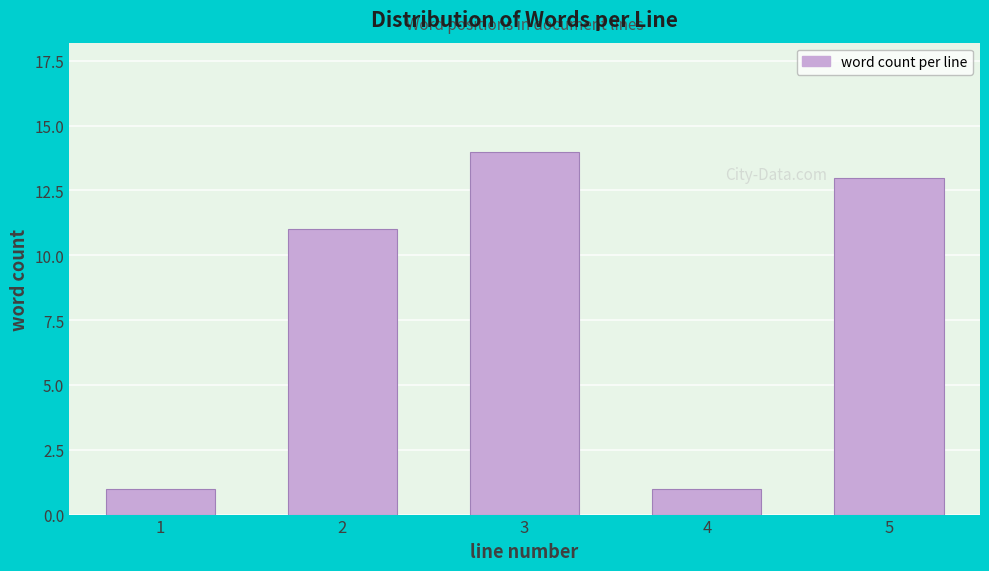

Reading left to right, list all the values displayed in this chart.

1=1	2=11	3=14	4=1	5=13